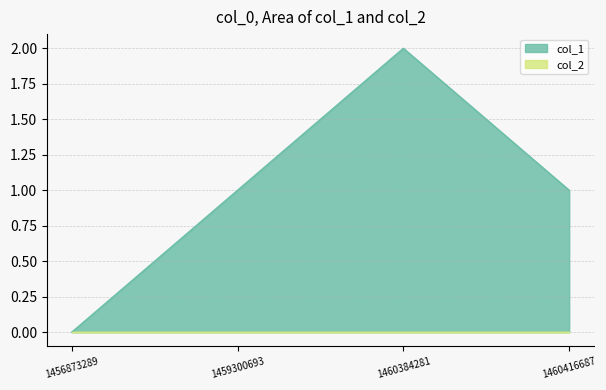

List the labels in order of value, largest first.

1460384281, 1459300693, 1460416687, 1456873289